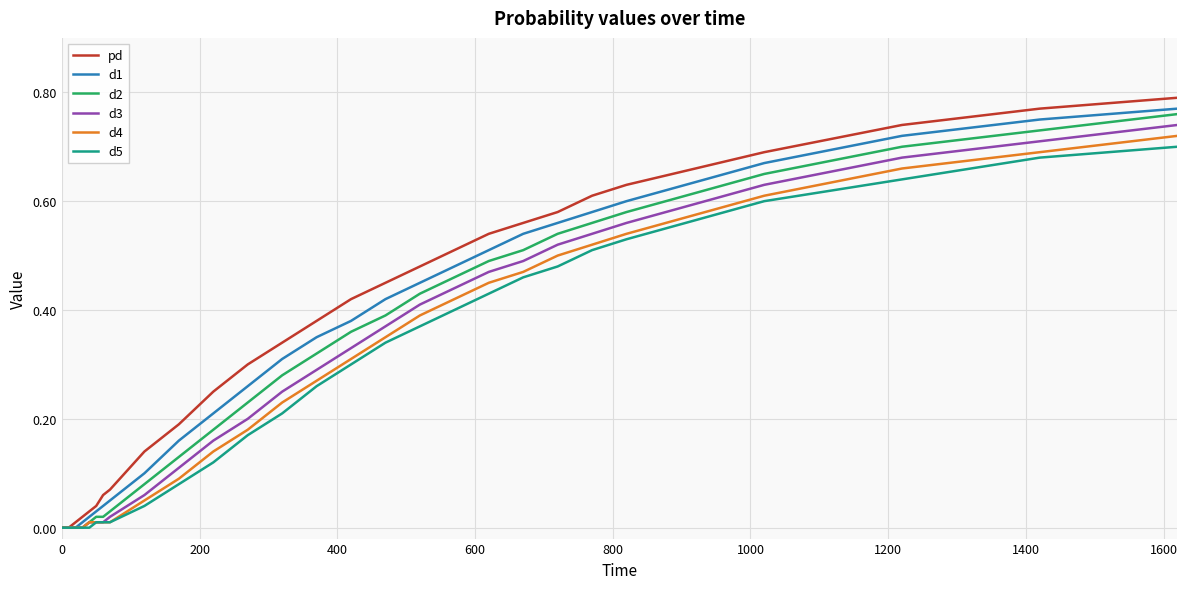

Reading left to right, extract all data points from this chart.

pd: 0.0	0.0	0.0	0.0	0.0	0.0	0.0	0.1	0.1	0.1	0.2	0.2	0.3	0.3	0.4	0.4	0.5	0.5	0.5	0.5	0.6	0.6	0.6	0.6	0.7	0.7	0.8	0.8
d1: 0.0	0.0	0.0	0.0	0.0	0.0	0.0	0.0	0.1	0.1	0.2	0.2	0.3	0.3	0.3	0.4	0.4	0.5	0.5	0.5	0.5	0.6	0.6	0.6	0.7	0.7	0.8	0.8
d2: 0.0	0.0	0.0	0.0	0.0	0.0	0.0	0.0	0.0	0.1	0.1	0.2	0.2	0.3	0.3	0.4	0.4	0.4	0.5	0.5	0.5	0.5	0.6	0.6	0.7	0.7	0.7	0.8
d3: 0.0	0.0	0.0	0.0	0.0	0.0	0.0	0.0	0.0	0.1	0.1	0.2	0.2	0.2	0.3	0.3	0.4	0.4	0.4	0.5	0.5	0.5	0.5	0.6	0.6	0.7	0.7	0.7
d4: 0.0	0.0	0.0	0.0	0.0	0.0	0.0	0.0	0.0	0.1	0.1	0.1	0.2	0.2	0.3	0.3	0.3	0.4	0.4	0.5	0.5	0.5	0.5	0.5	0.6	0.7	0.7	0.7
d5: 0.0	0.0	0.0	0.0	0.0	0.0	0.0	0.0	0.0	0.0	0.1	0.1	0.2	0.2	0.3	0.3	0.3	0.4	0.4	0.4	0.5	0.5	0.5	0.5	0.6	0.6	0.7	0.7